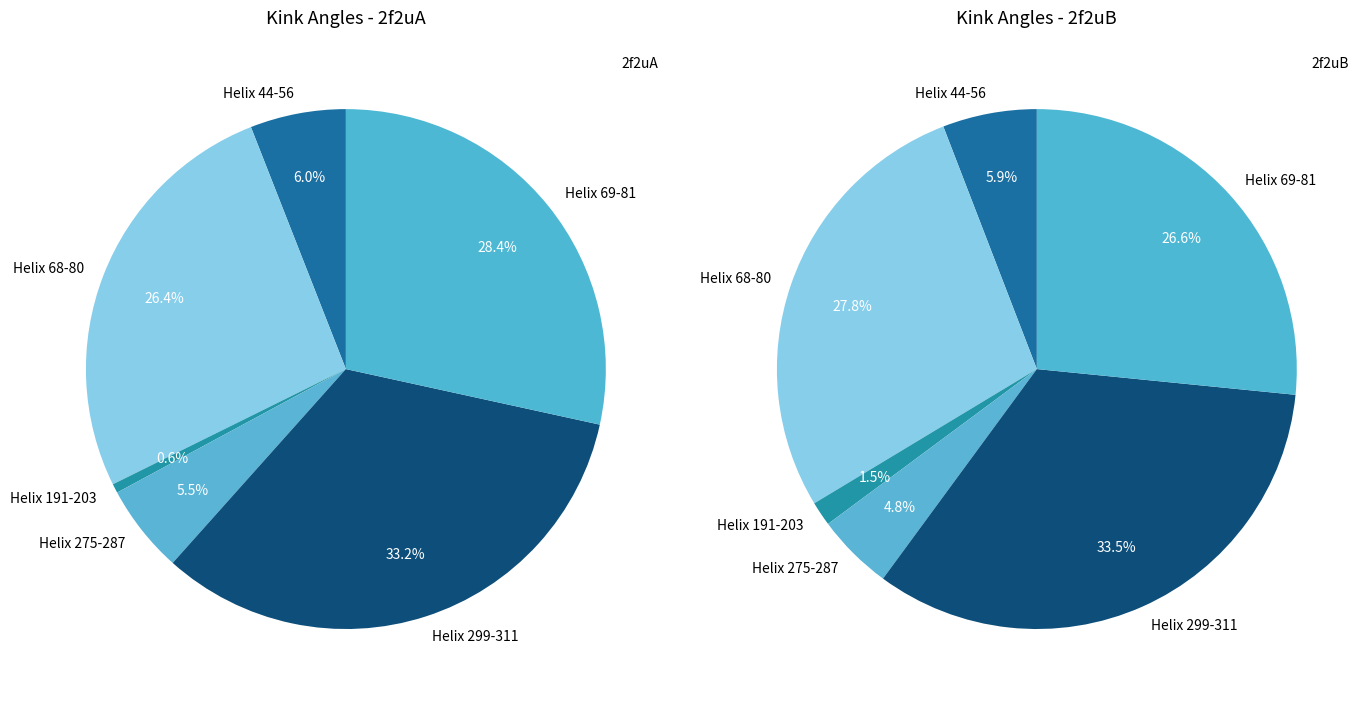

Does Helix 69-81 represent more than half of the total?

No